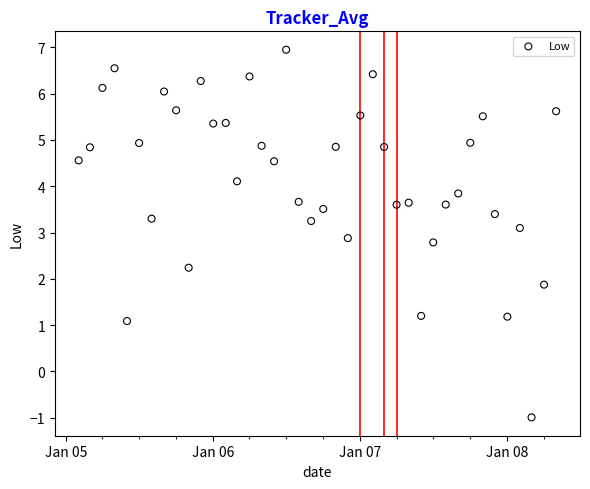

What Y value in the scatter plot is closest to 2?

1.9